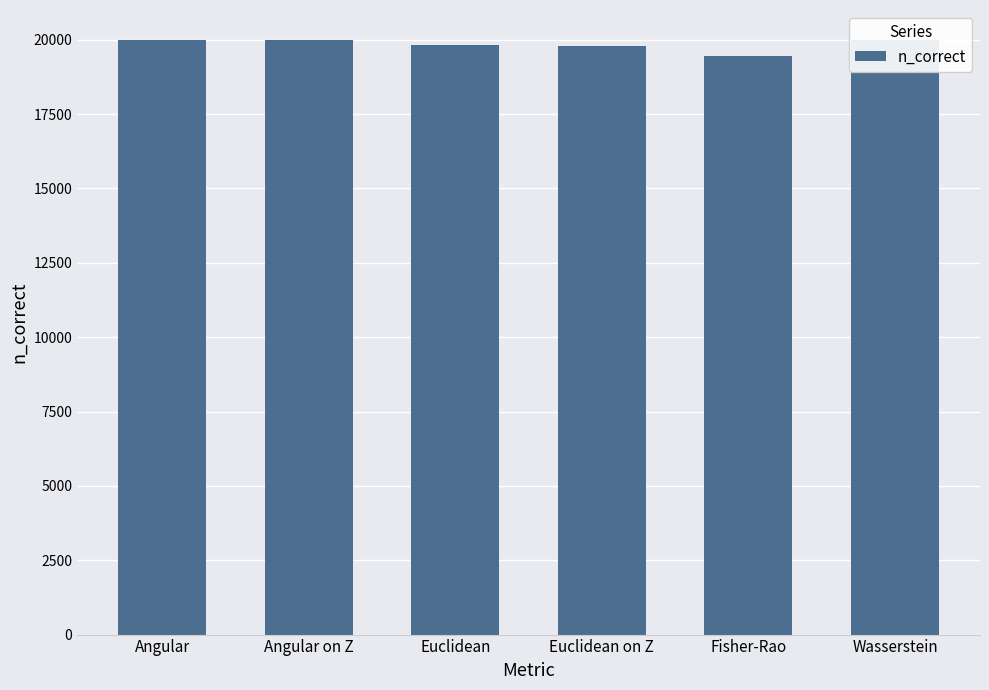

What value does the data have at Euclidean on Z?

19786